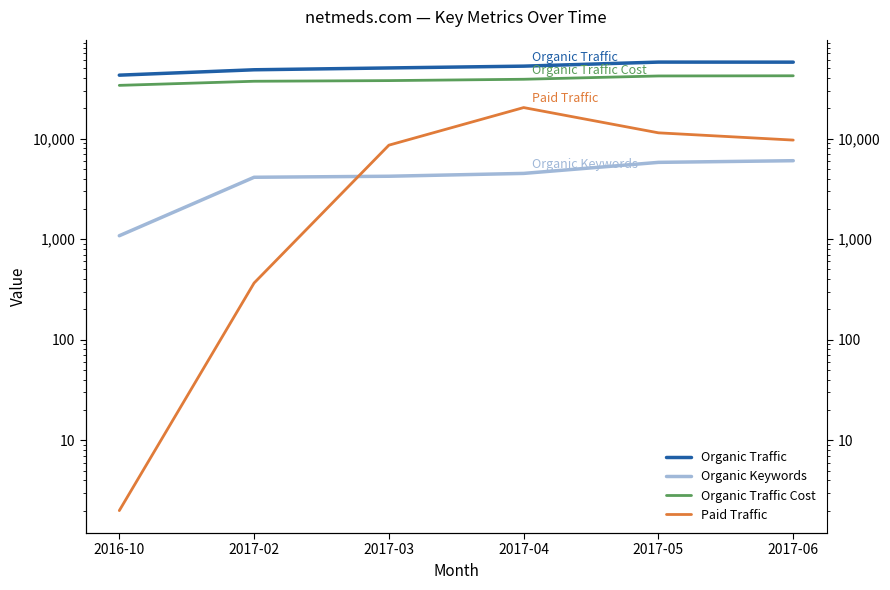

True or false: Organic Traffic Cost and Organic Traffic intersect in this chart.

False